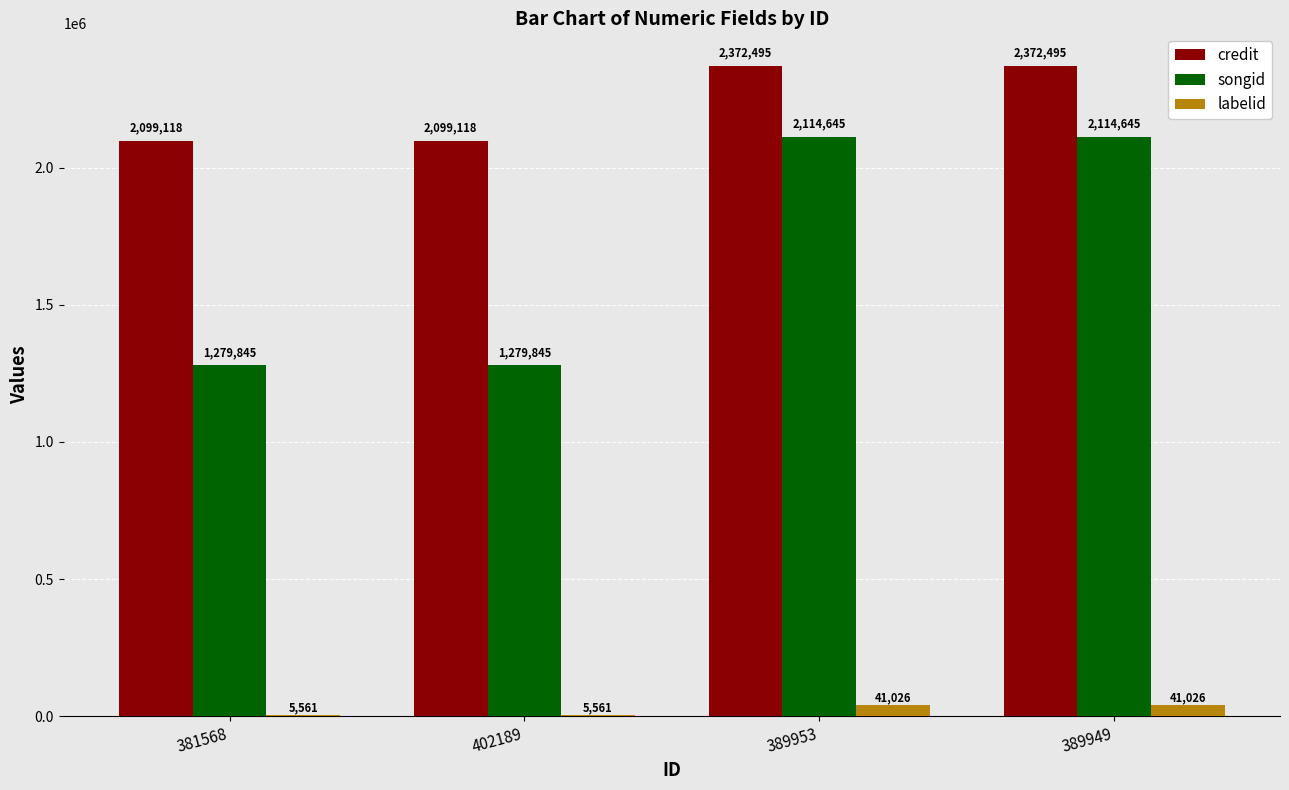

What are all the series names shown in the legend?

credit, songid, labelid